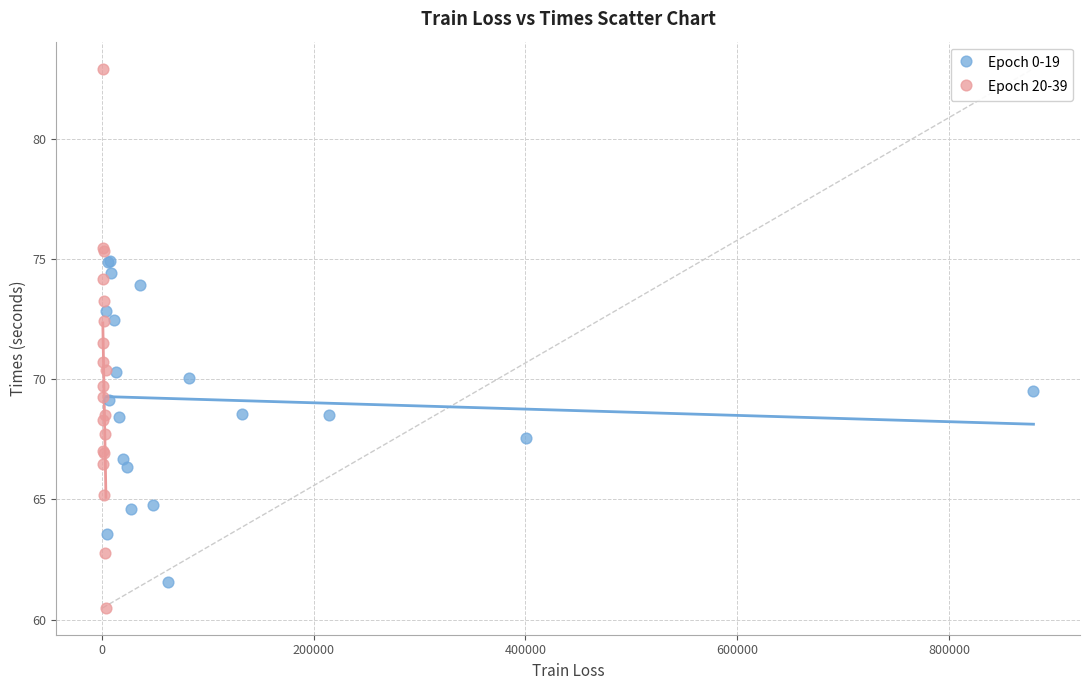

Which series has the widest spread of Y values?

Epoch 20-39